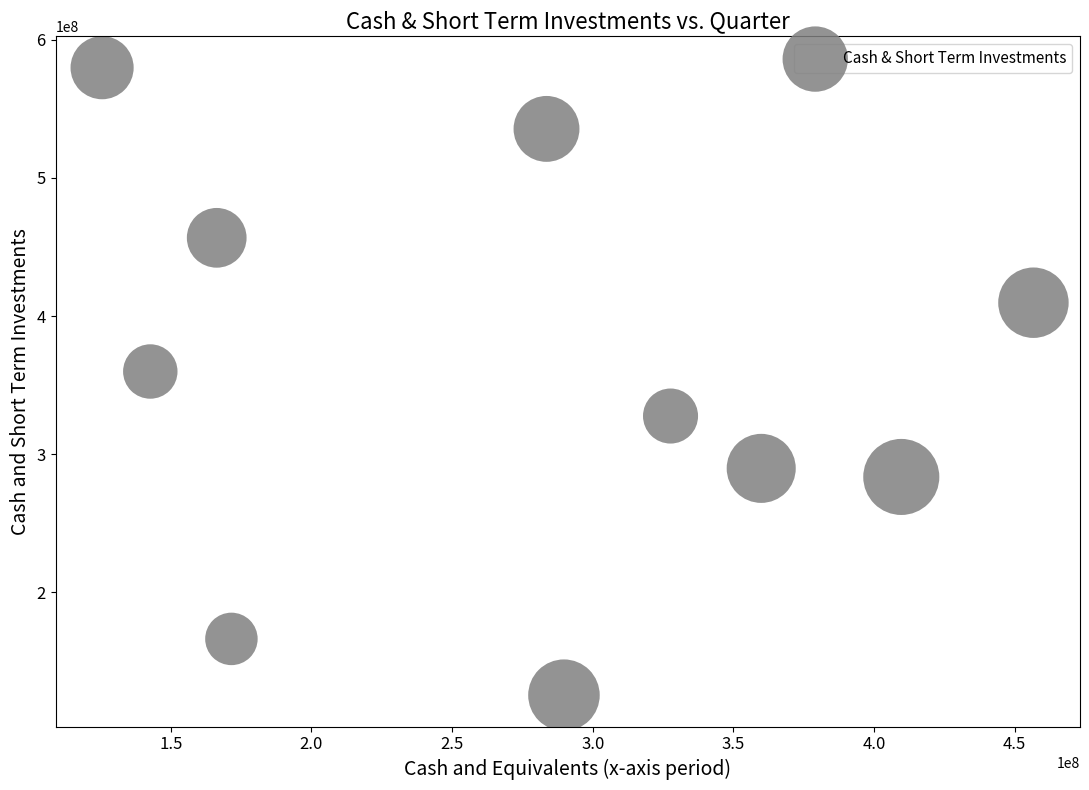

What is the range of X values (max minus min)?

331132000